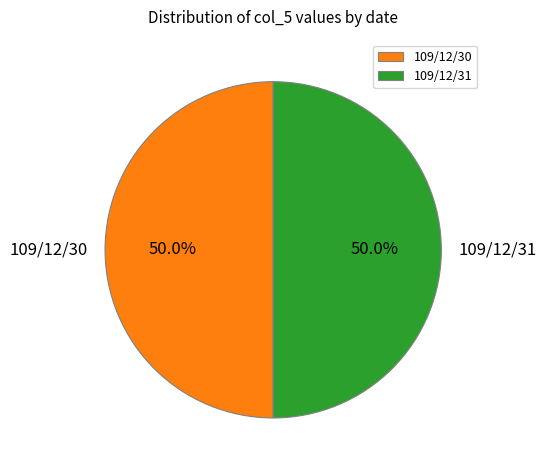

What percentage is NOT represented by 109/12/31?

50.0%